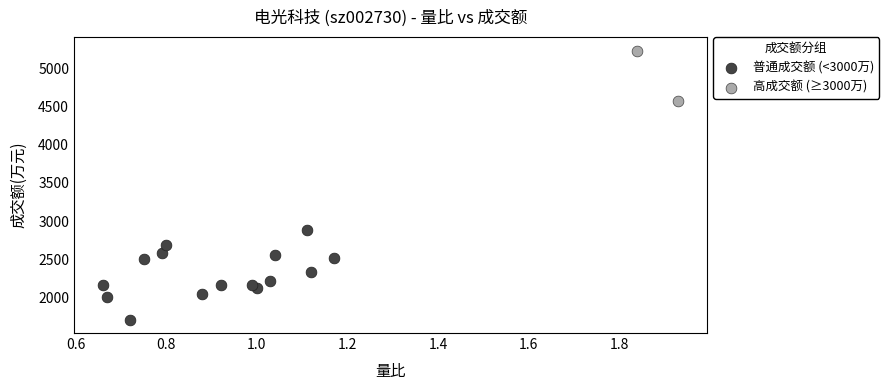

Which series reaches the maximum Y coordinate?

高成交额 (≥3000万)